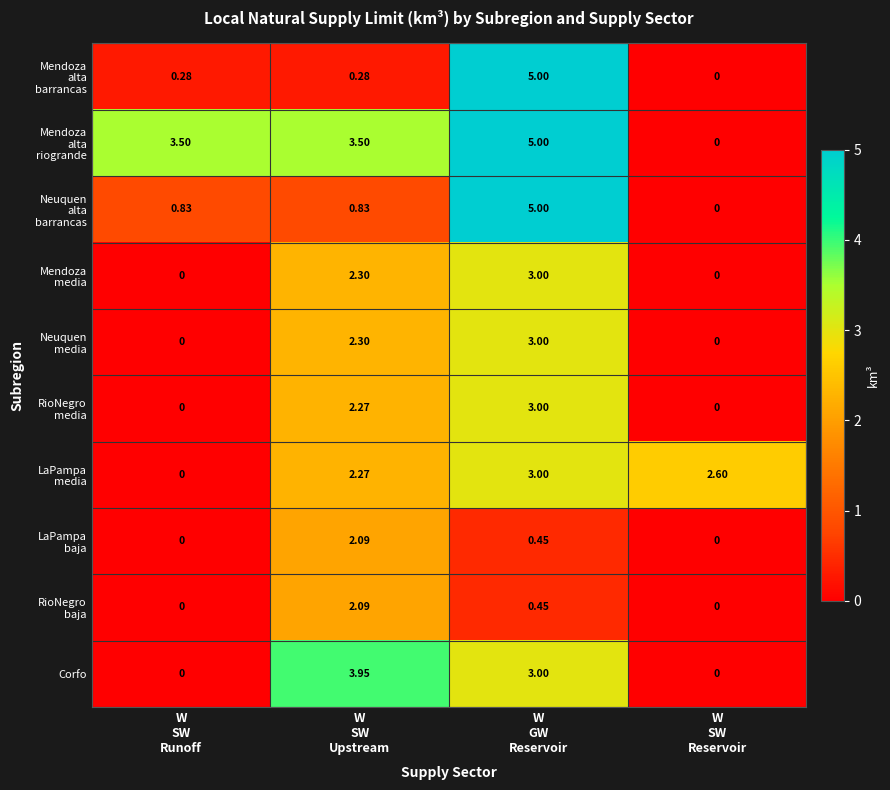

How many categories are shown in the chart?

4